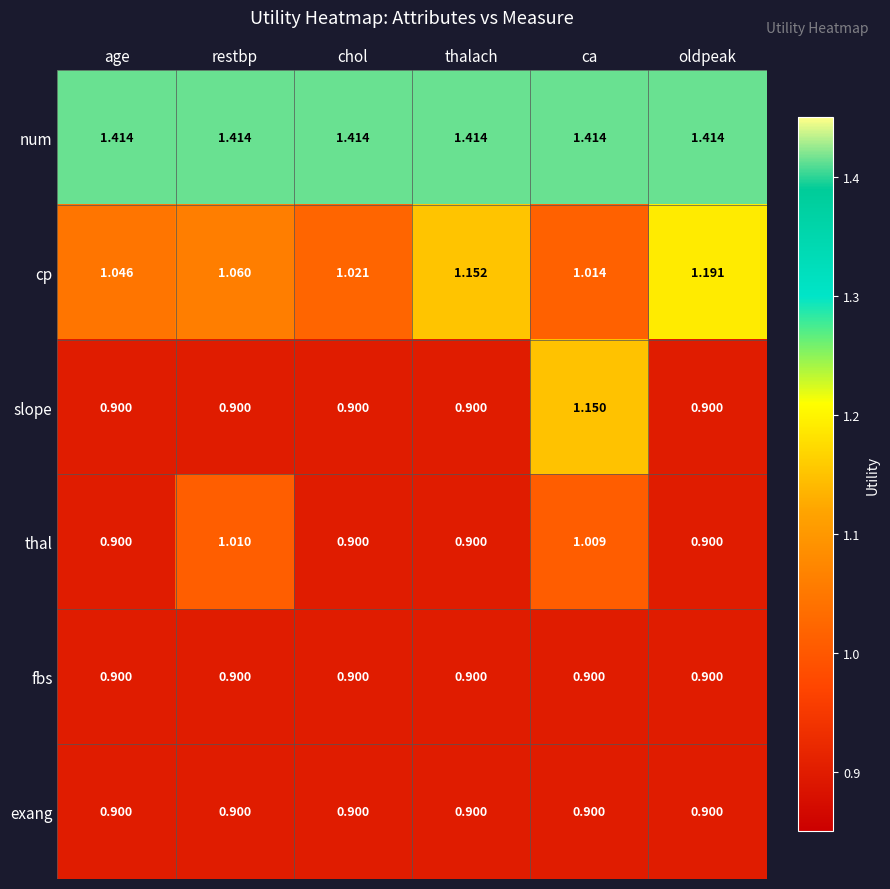

Which series changed the most between age and restbp?

thal